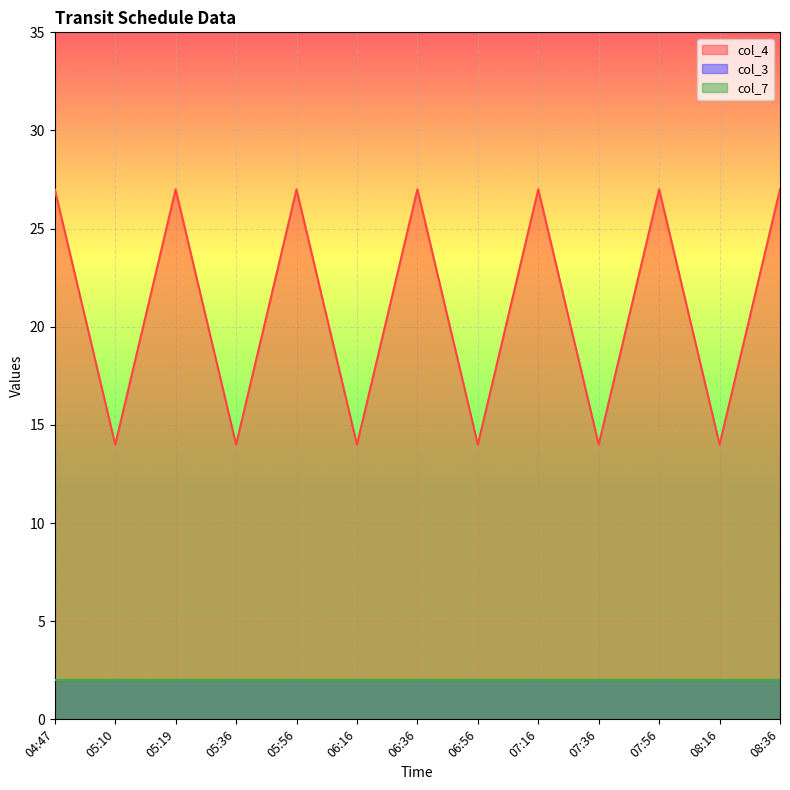

True or false: col_4 and col_7 cross at least once.

False